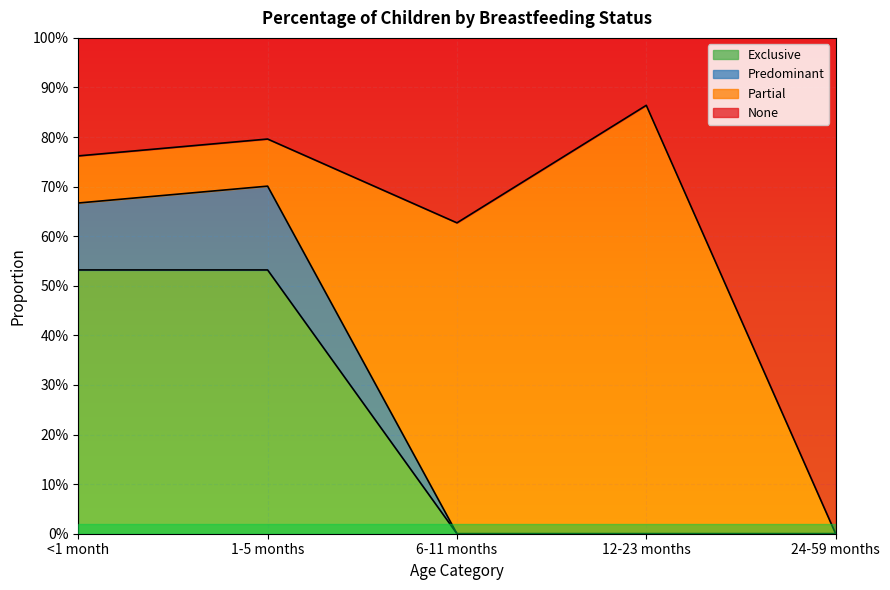

Does the chart display data point markers on the line(s)?

No